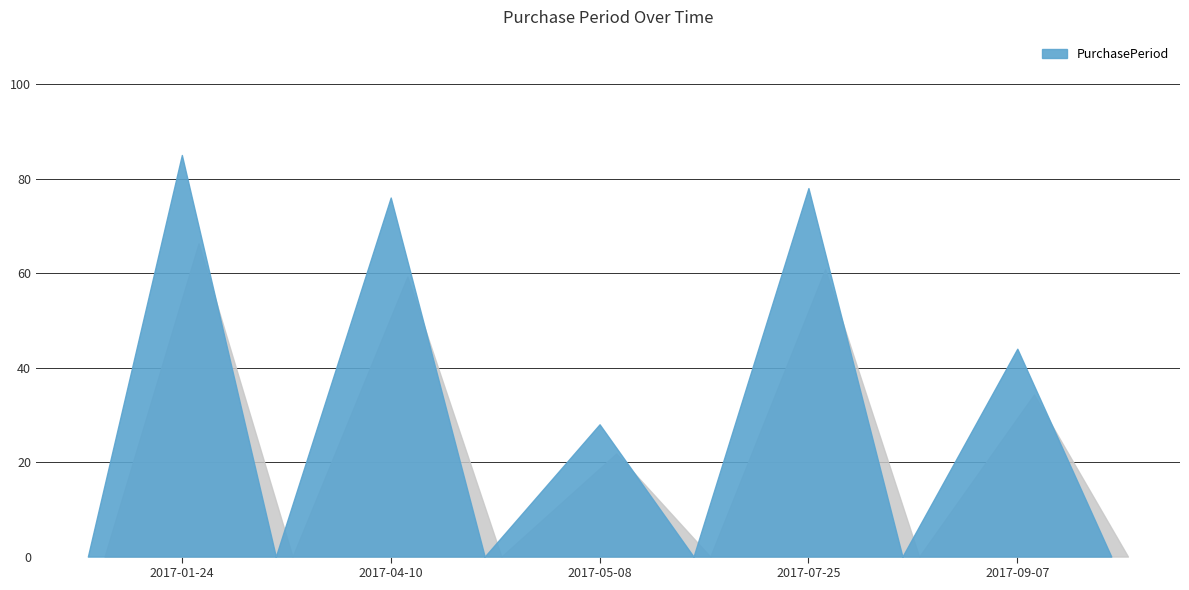

Rank the categories by value from lowest to highest.

2017-05-08, 2017-09-07, 2017-04-10, 2017-07-25, 2017-01-24